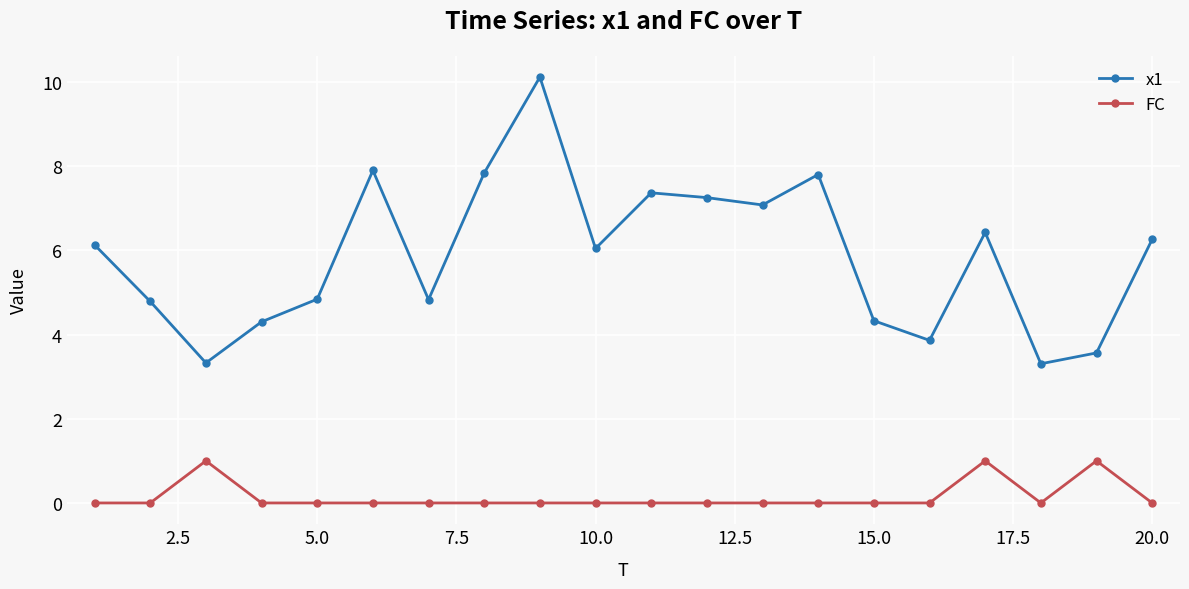

List the series in order of their peak value, lowest first.

FC, x1